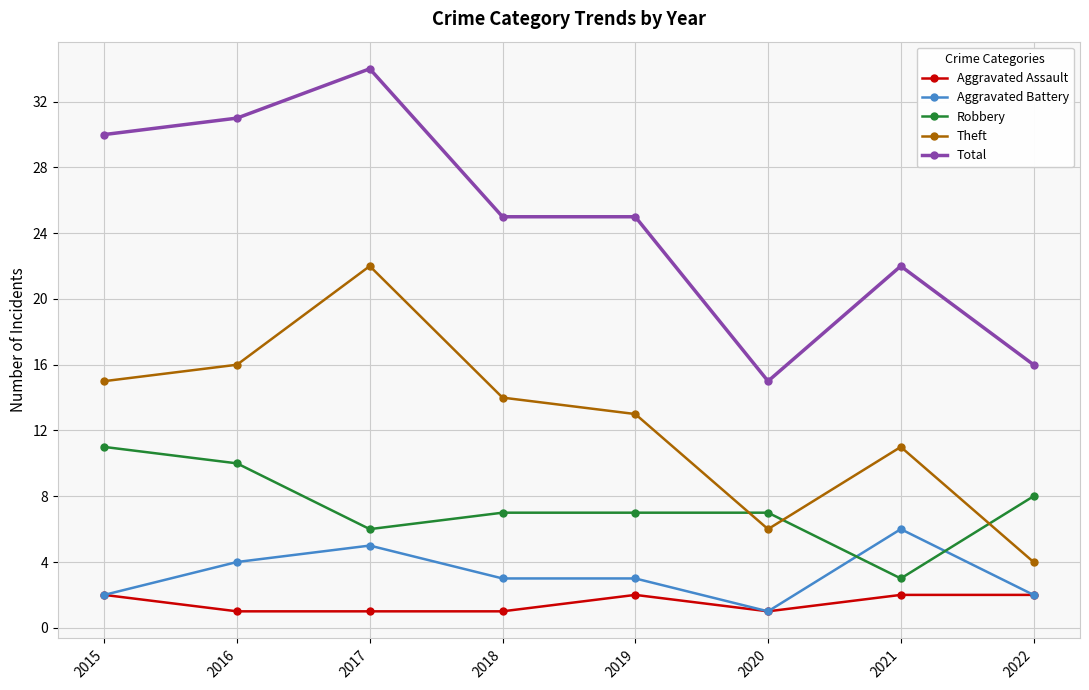

Which series has the widest spread of values?

Total